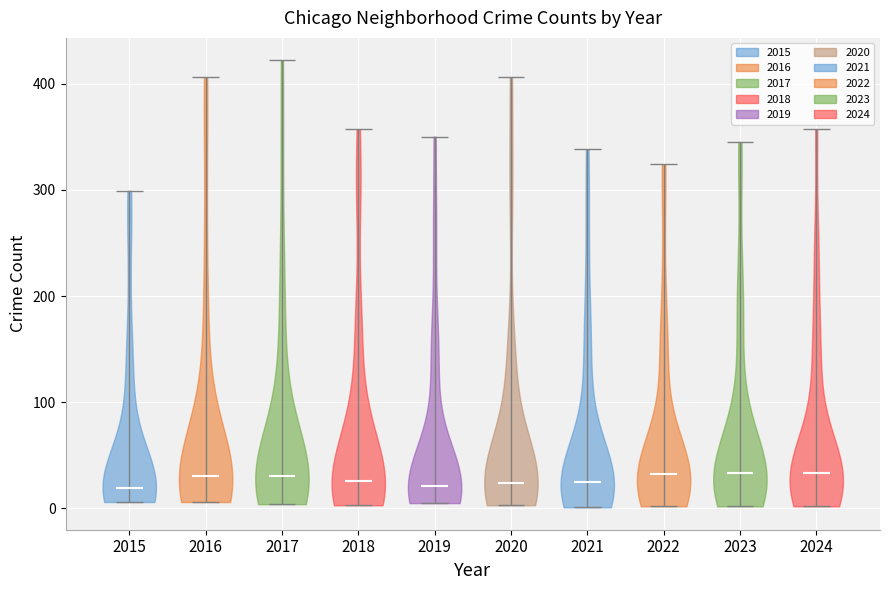

Reading left to right, read every violin against the y-axis: where its median line is, and the lowest and highest points it reaches. The values are not printed on the chart, so give them approximately, as read against the axis.

2015: median line 20, lowest point 10, highest point 300
2016: median line 30, lowest point 10, highest point 410
2017: median line 30, lowest point 0, highest point 420
2018: median line 30, lowest point 0, highest point 360
2019: median line 20, lowest point 10, highest point 350
2020: median line 20, lowest point 0, highest point 410
2021: median line 20, lowest point 0, highest point 340
2022: median line 30, lowest point 0, highest point 320
2023: median line 30, lowest point 0, highest point 350
2024: median line 30, lowest point 0, highest point 360